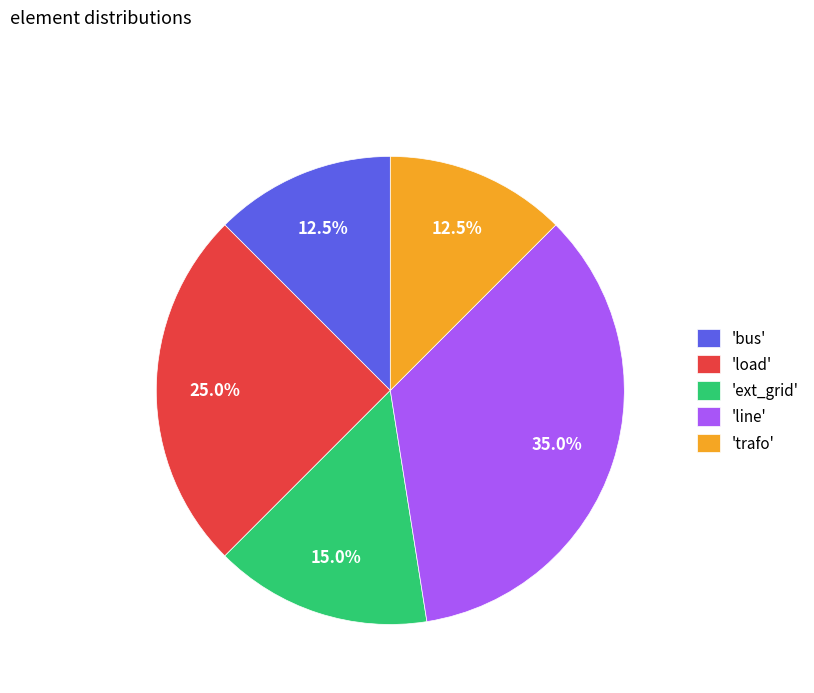

Is there any slice that represents more than half of the pie?

No